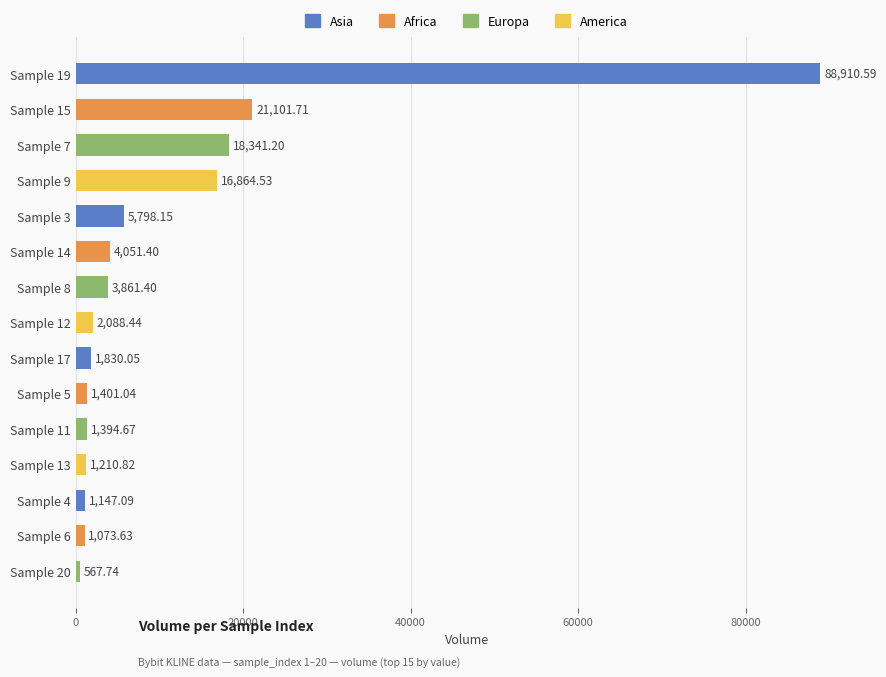

How many series are shown in this chart?

1